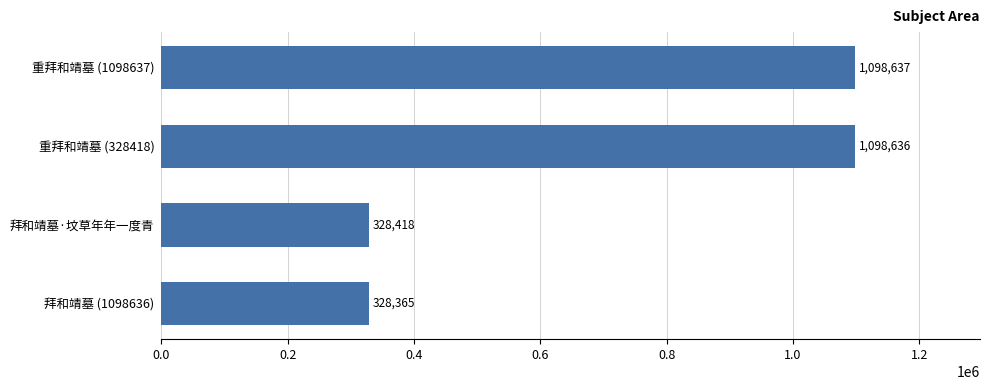

How many bars are there in total?

4